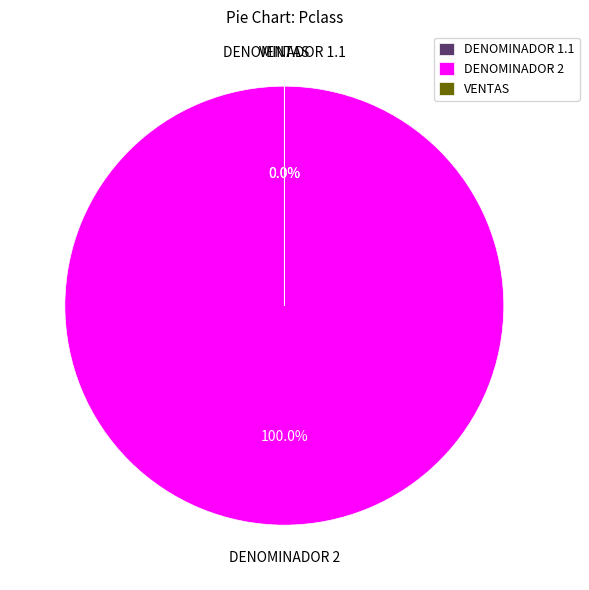

Which slice represents more than half of the pie?

DENOMINADOR 2